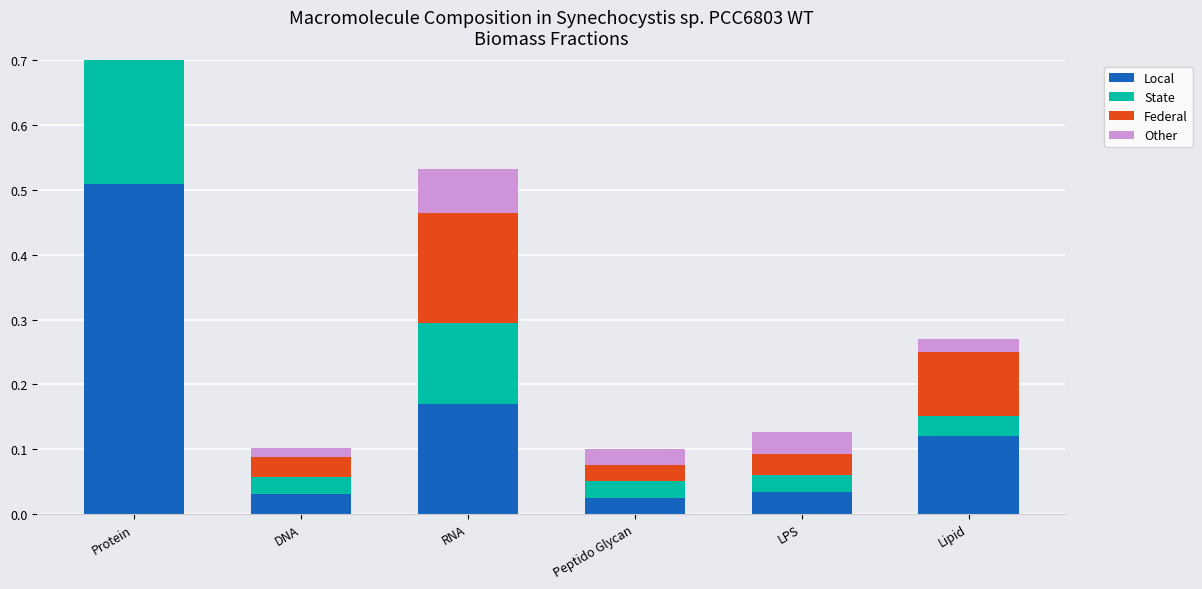

Which series has the largest total across all categories?

Local